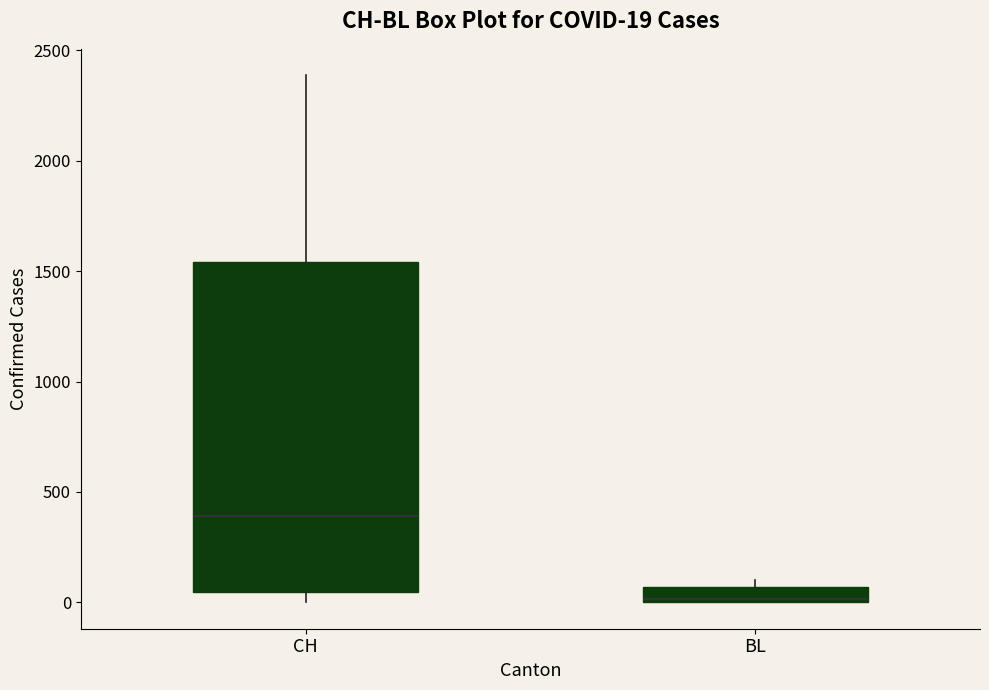

Comparing the boxes themselves (not the whiskers), which one is the tallest?

CH